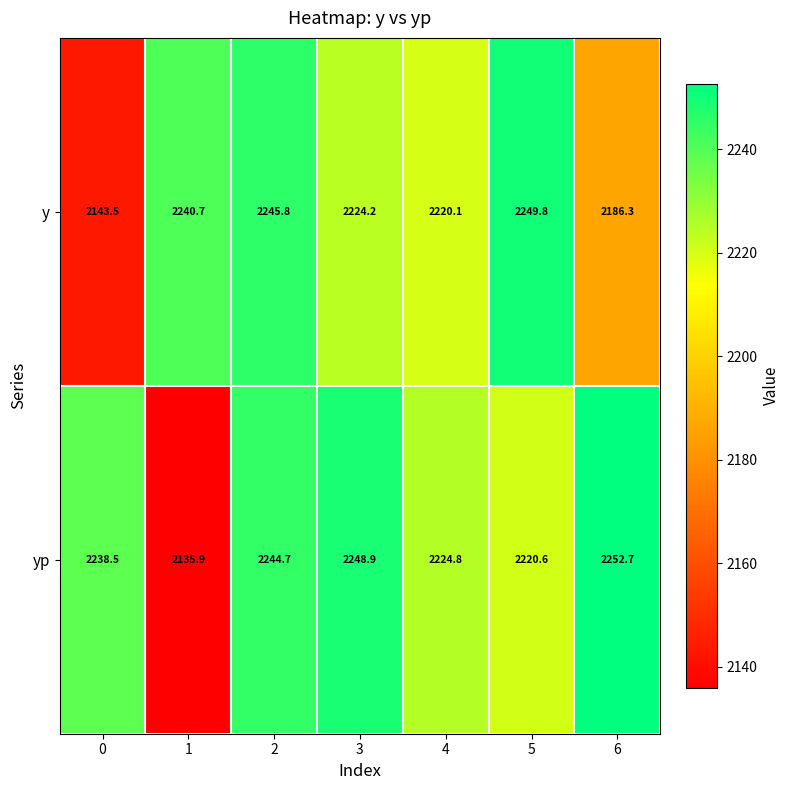

Reading left to right, extract all data points from this chart.

y: 0=2143.5	1=2240.7	2=2245.8	3=2224.2	4=2220.1	5=2249.8	6=2186.3
yp: 0=2238.5	1=2135.9	2=2244.7	3=2248.9	4=2224.8	5=2220.6	6=2252.7